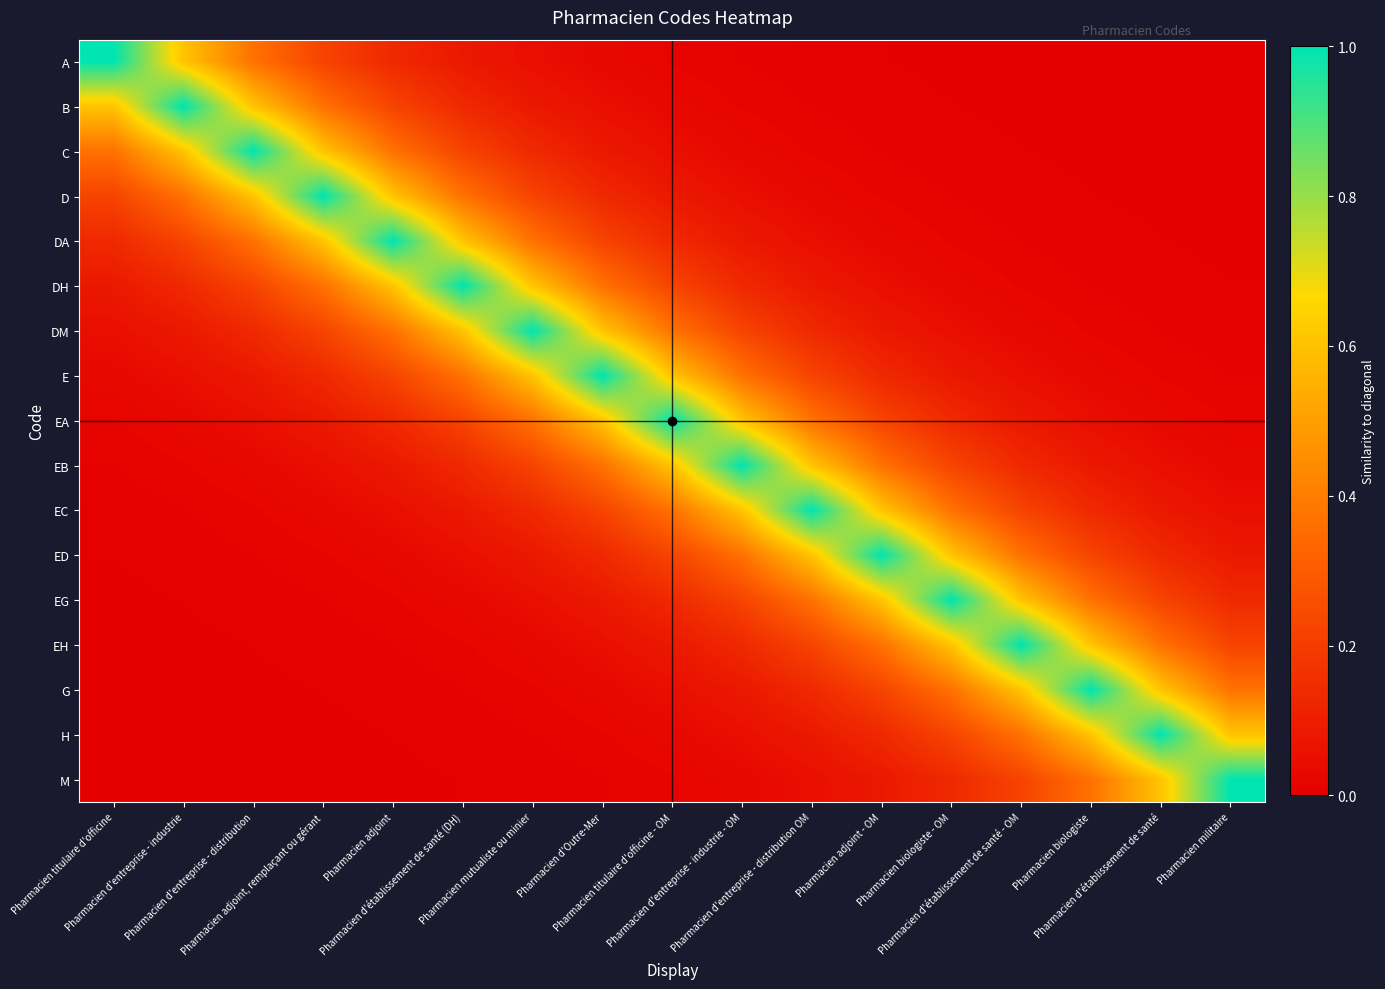

What is the spread (max minus min) of values at Pharmacien biologiste?

1.0